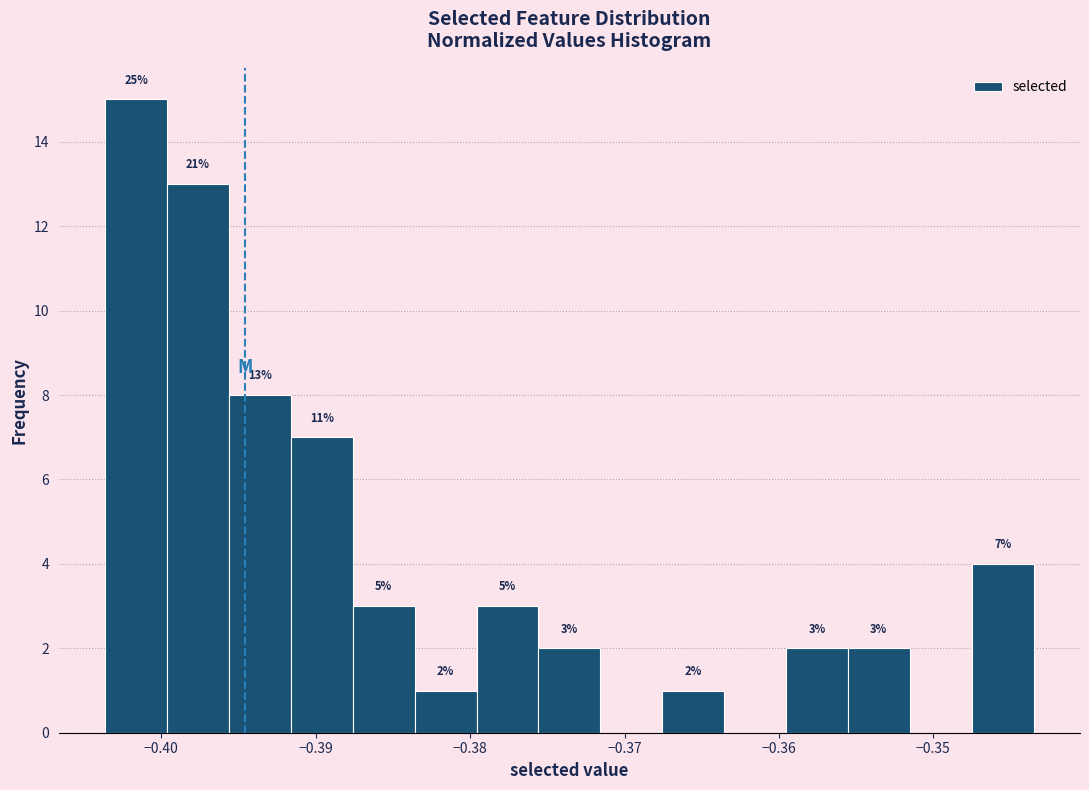

Over which range of the x-axis is the bar tallest?

-0.404 to -0.400